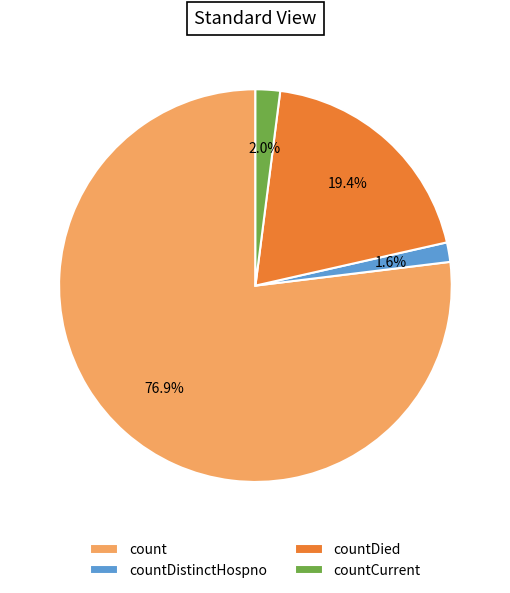

Which category has the biggest portion of the pie?

count